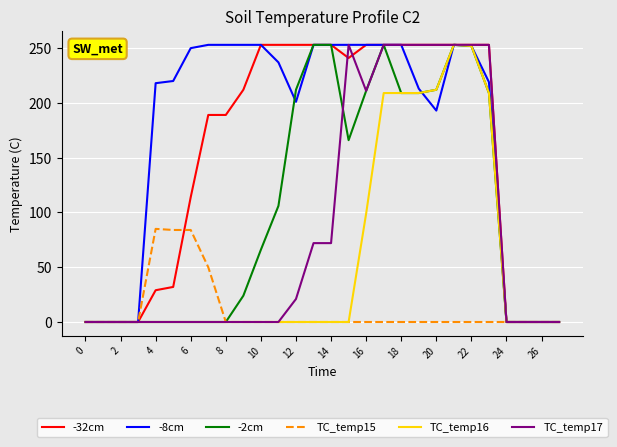

What is the maximum value for -8cm?

253